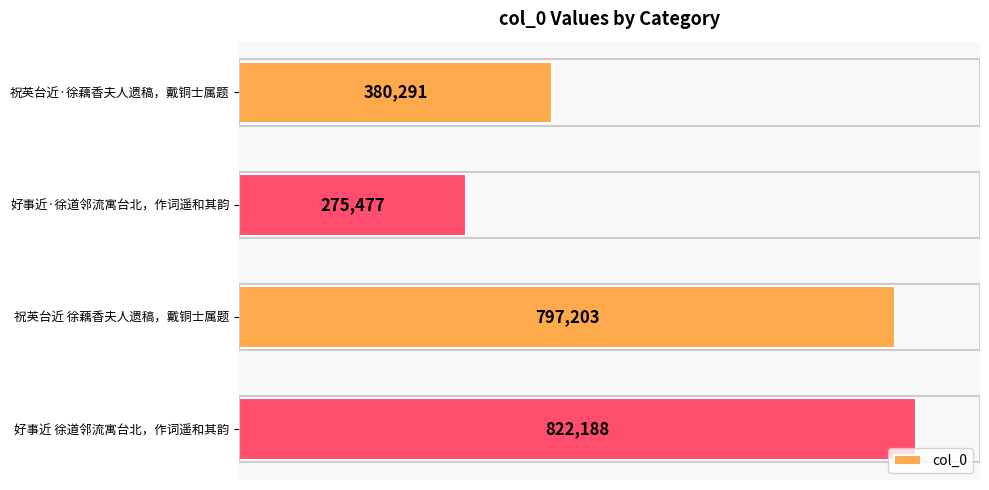

The chart shows a value of 822188 at 好事近 徐道邻流寓台北，作词遥和其韵. True or false?

True